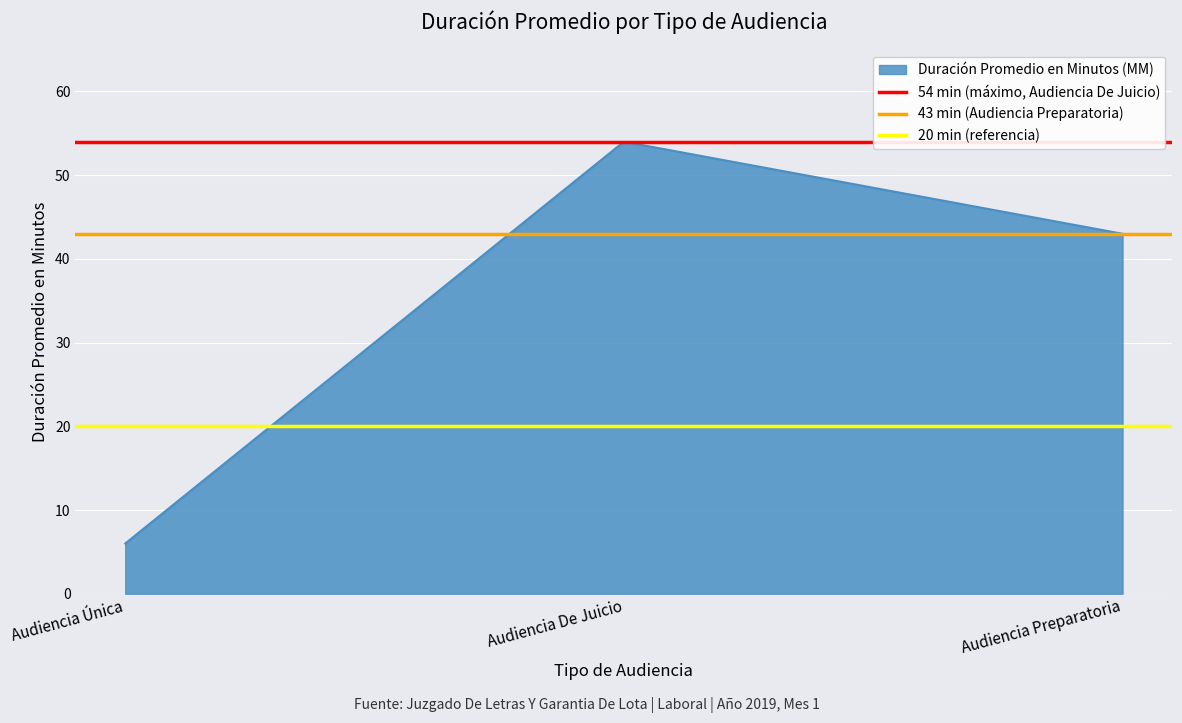

What is the approximate value of 43 min (Audiencia Preparatoria) at Audiencia Única?

43